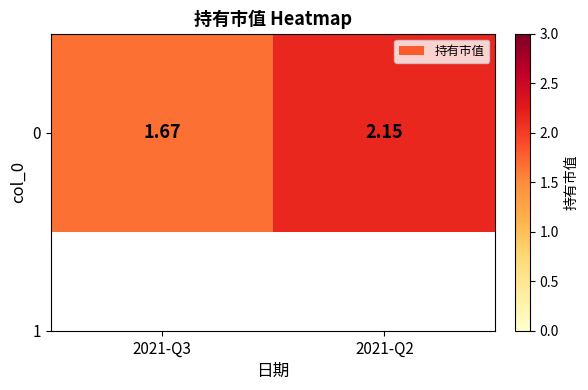

True or false: the data shows 2.8 at 2021-Q3.

False